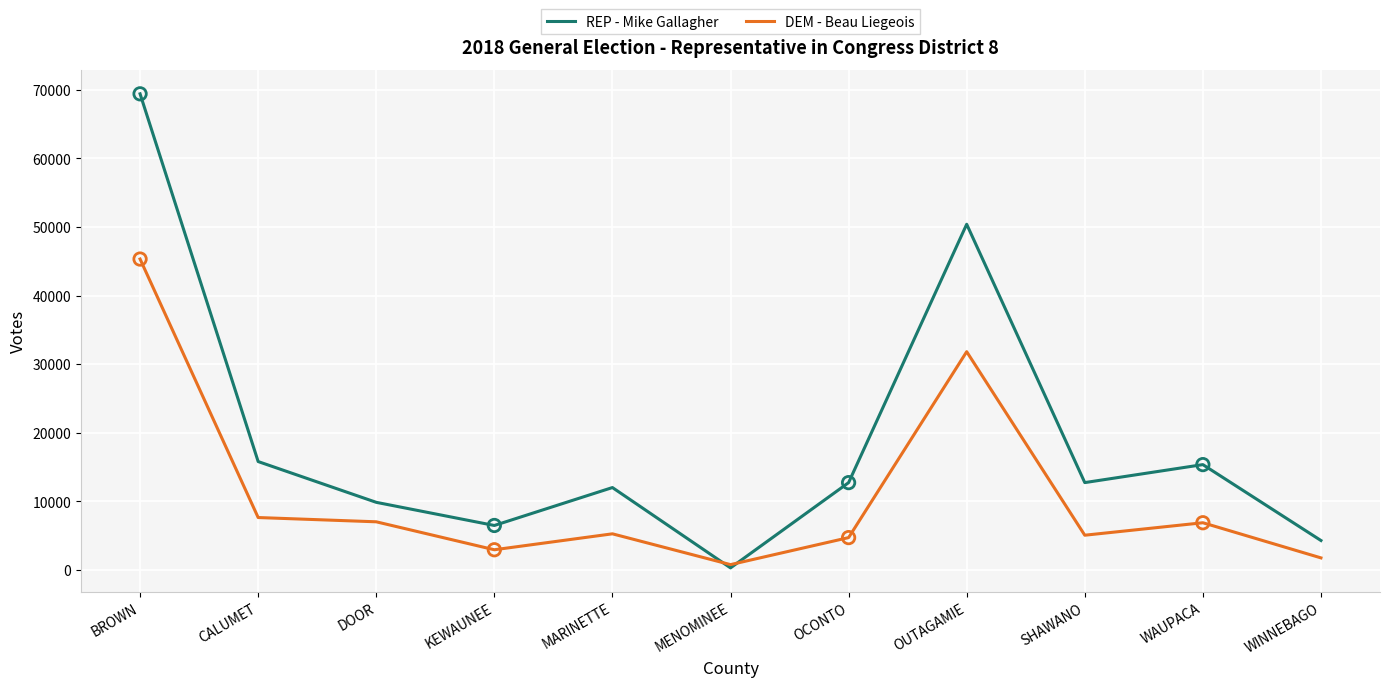

Is the value of REP - Mike Gallagher at SHAWANO greater than the value of DEM - Beau Liegeois at BROWN?

No